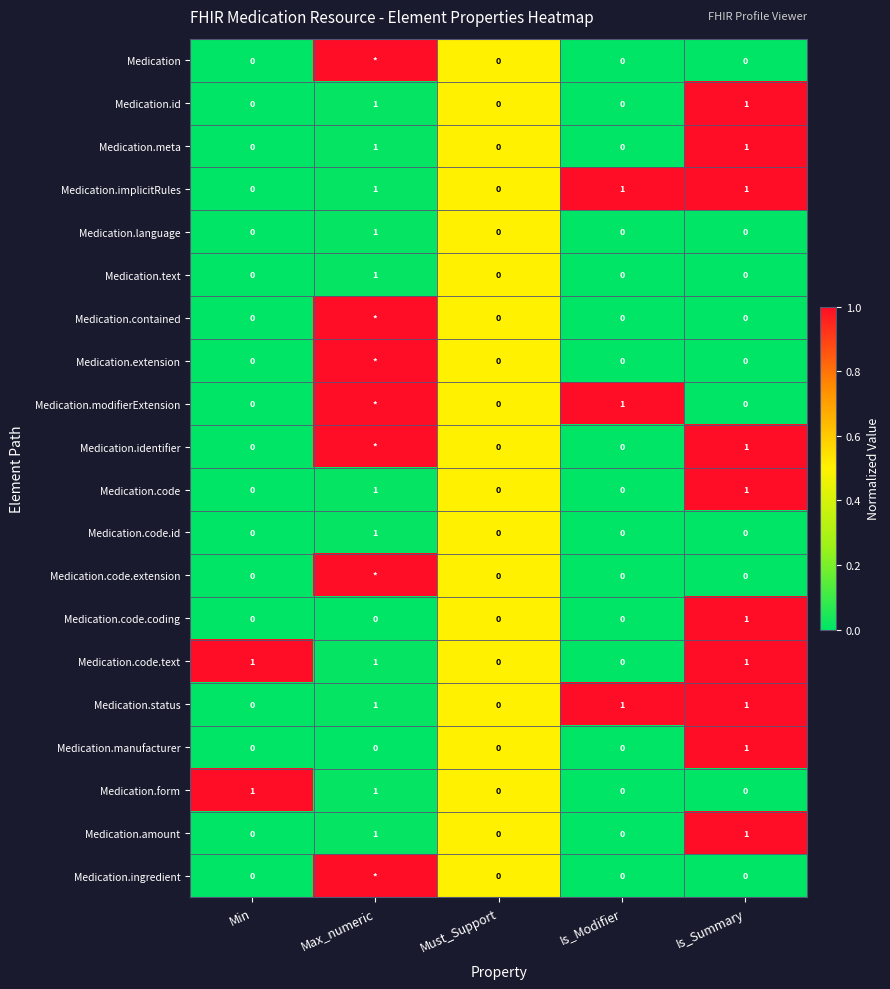

Which category has the highest value in the Medication.manufacturer series?

Is_Summary